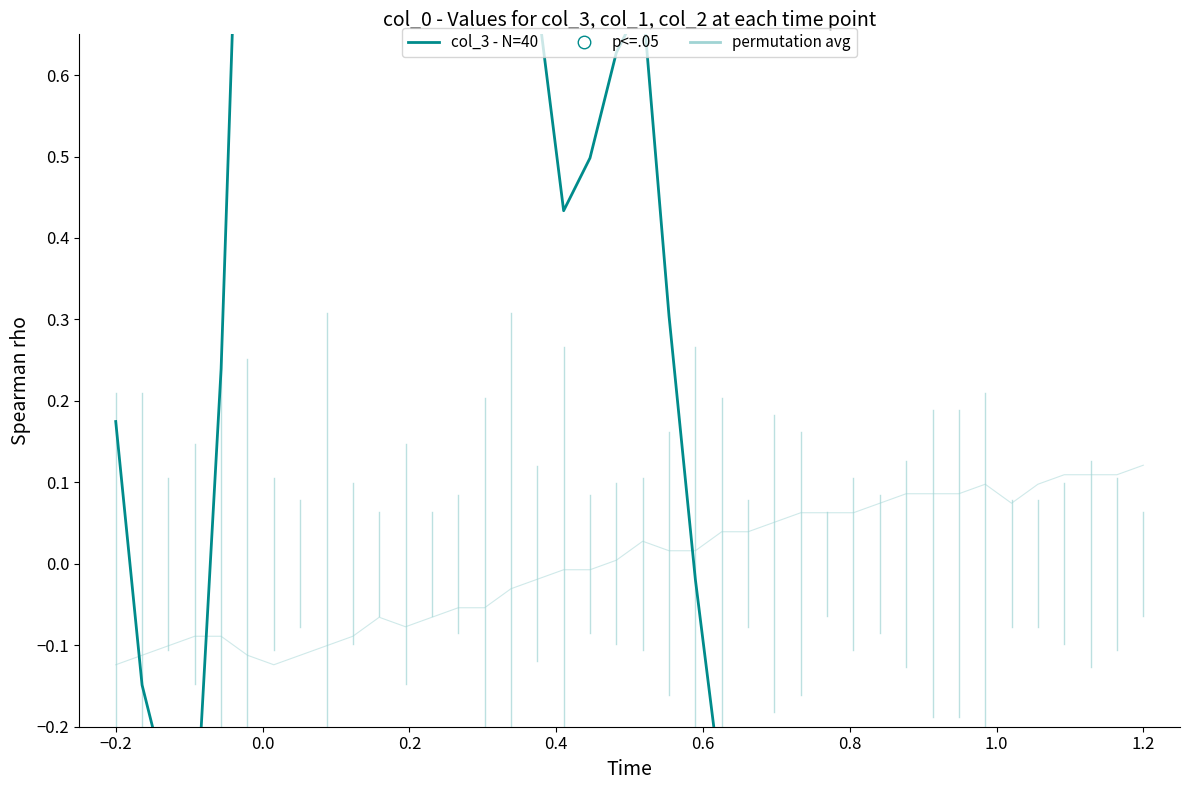

Which series reaches the maximum Y coordinate?

col_3